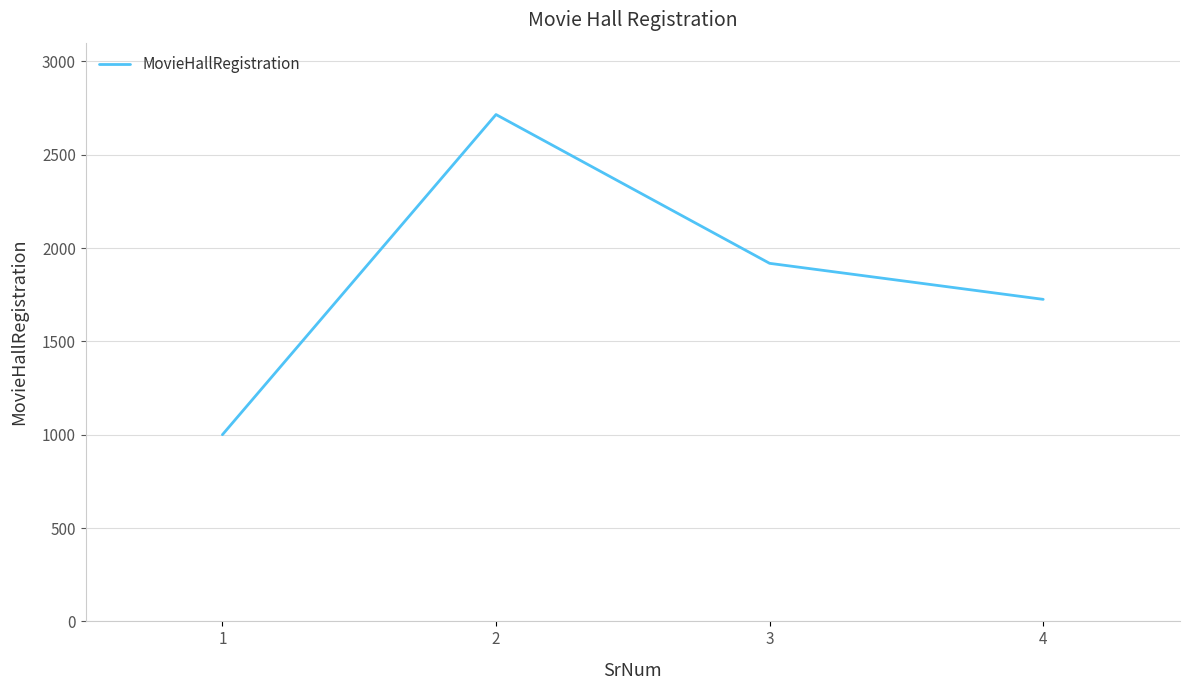

Rank the categories by value from lowest to highest.

1, 4, 3, 2